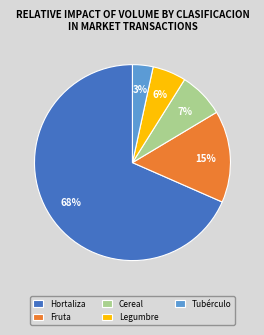

To the nearest percent, what is the combined percentage of Legumbre and Fruta?

21%